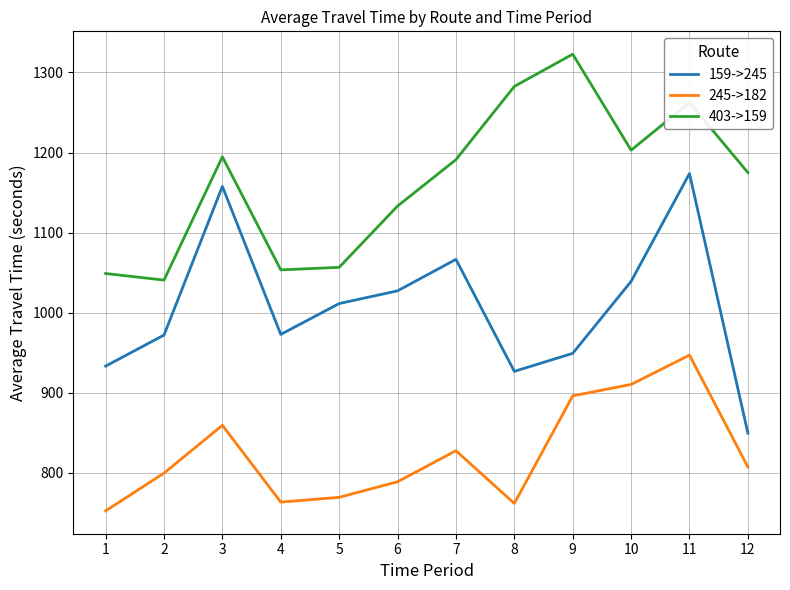

The value of 245->182 at 12 is 807.1. True or false?

True